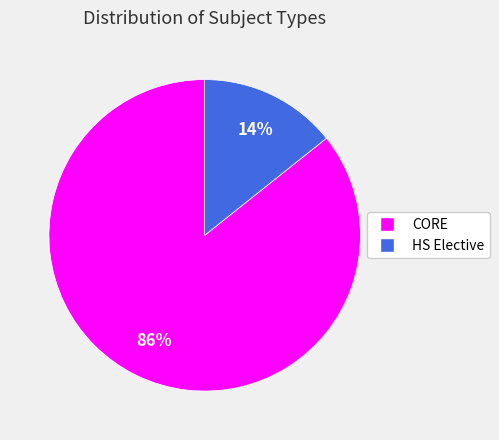

Which slice is the smallest?

HS Elective